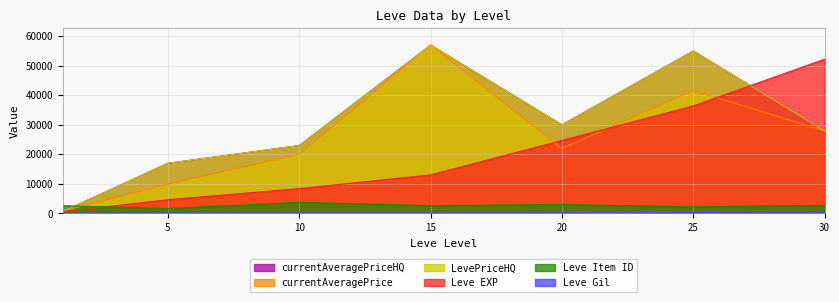

What value does the currentAveragePriceHQ series have at 15?

57005